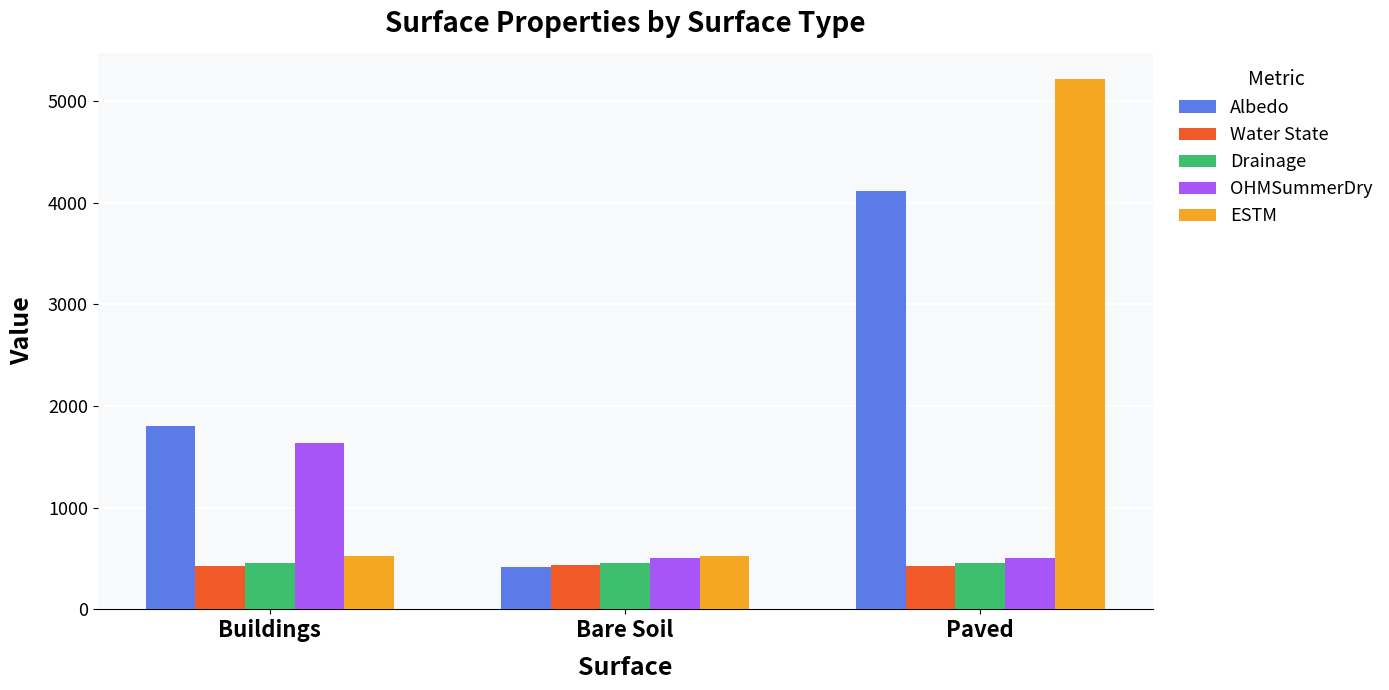

What position from the left is Buildings?

1